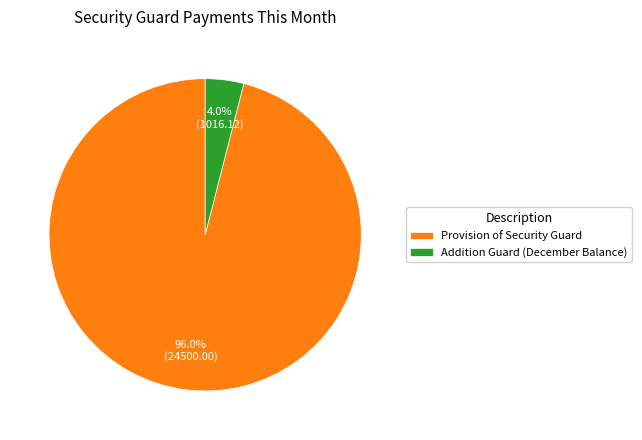

To the nearest percent, what is the difference between the largest and smallest slice percentages?

92%